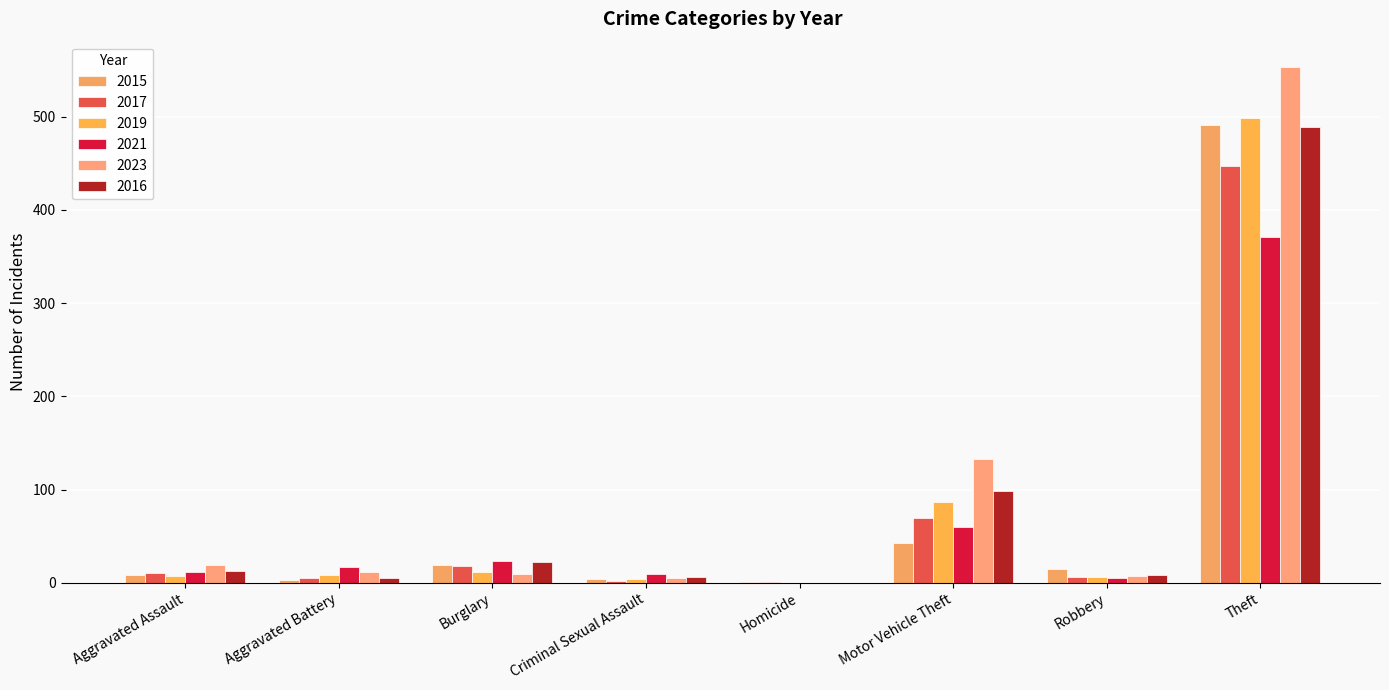

What is the difference between the highest and lowest values at Motor Vehicle Theft?

90